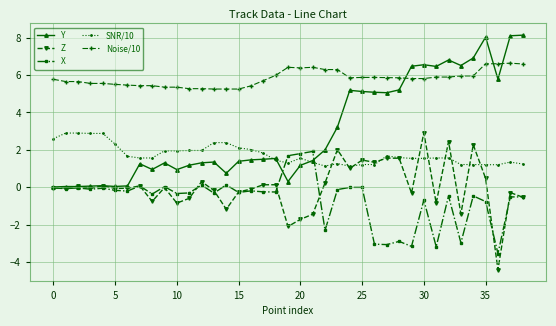

What is the value of the Noise/10 point at the 35th from the left?

6.0